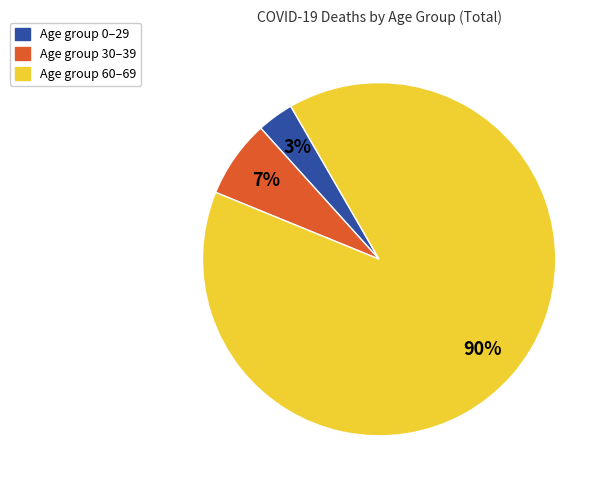

To the nearest percent, what is the average slice percentage?

33%